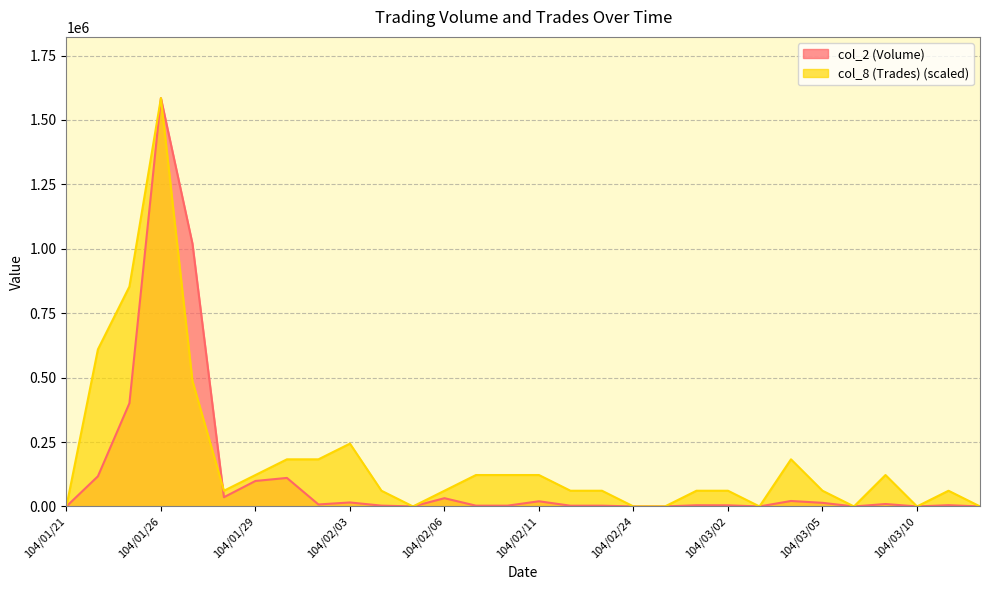

How many values in the col_8 (Trades) series are below 60952?

8